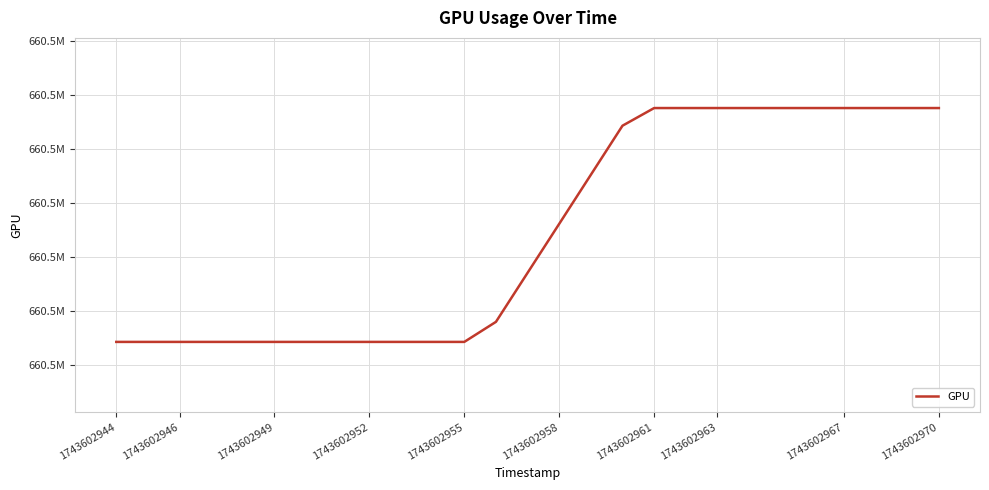

At which category does the chart reach its minimum across all series?

1743602944